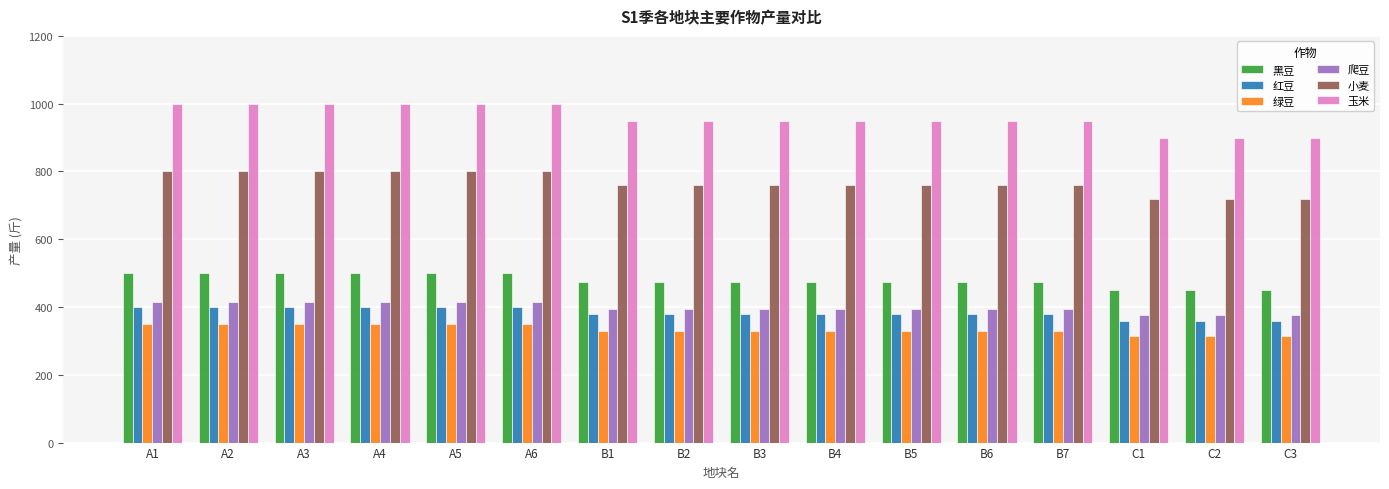

Are the bars horizontal?

No